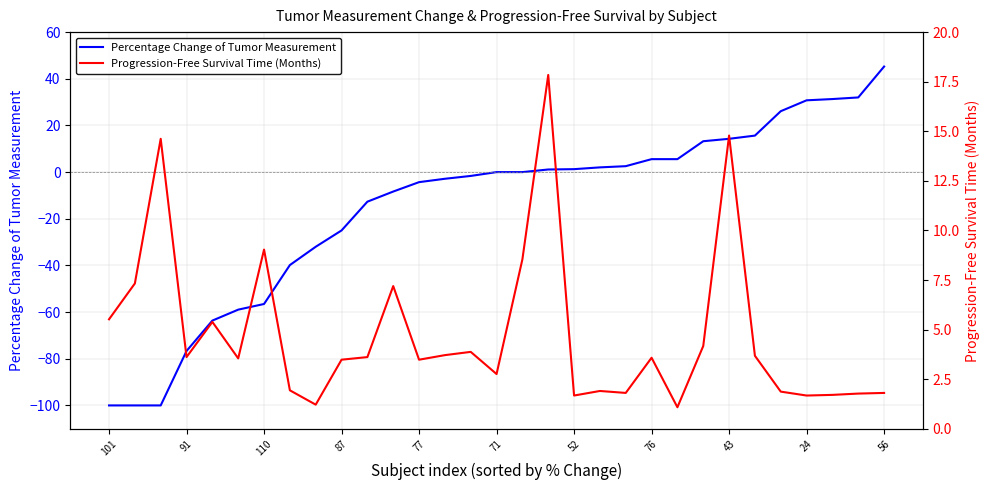

How many interior local valleys does the Progression-Free Survival Time (Months) series have?

9